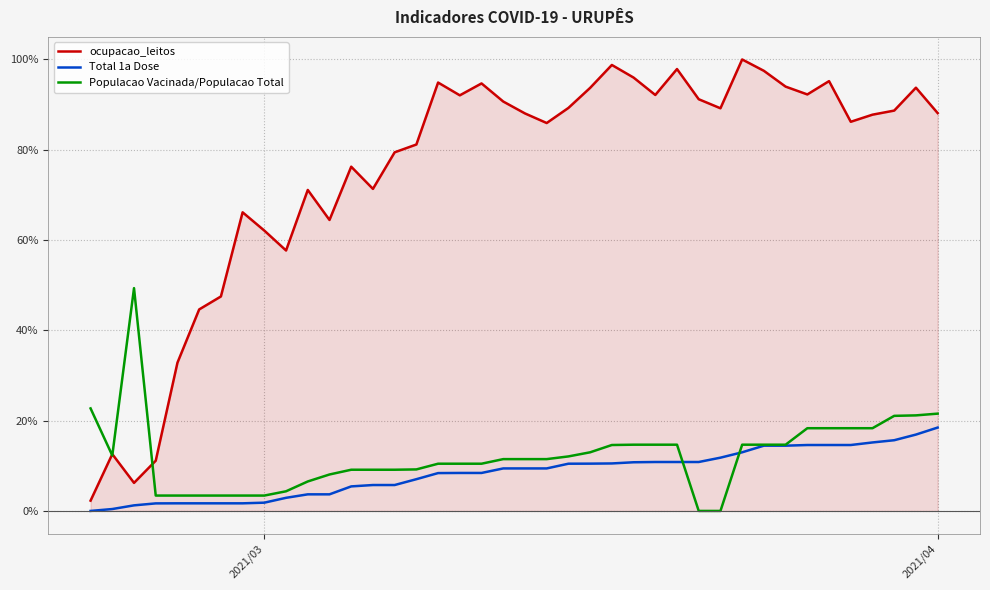

What are all the series names shown in the legend?

ocupacao_leitos, Total 1a Dose, Populacao Vacinada/Populacao Total